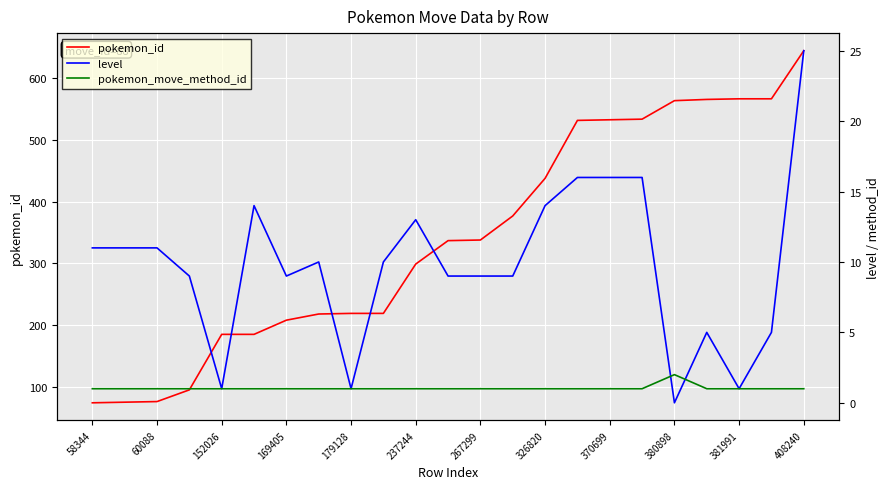

Does the chart display data point markers on the line(s)?

No